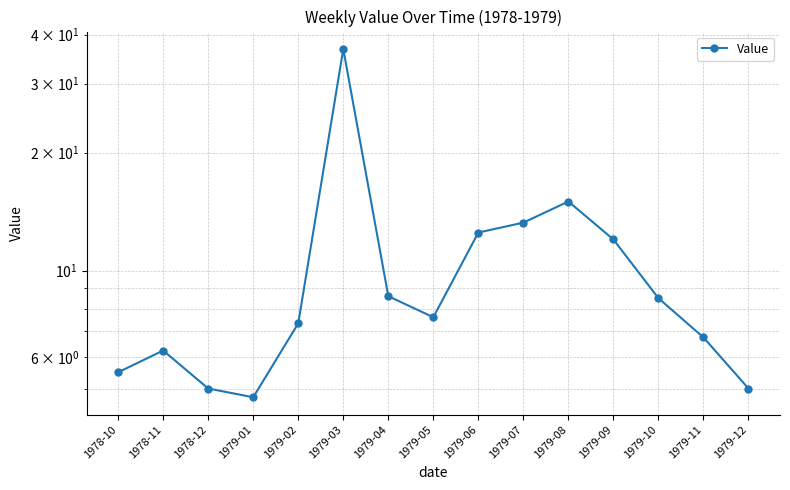

At which category does the data reach its first local peak?

1978-11